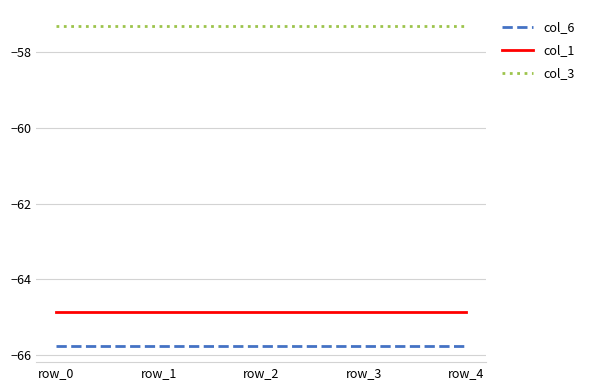

Is this an area chart (filled region under the line)?

No